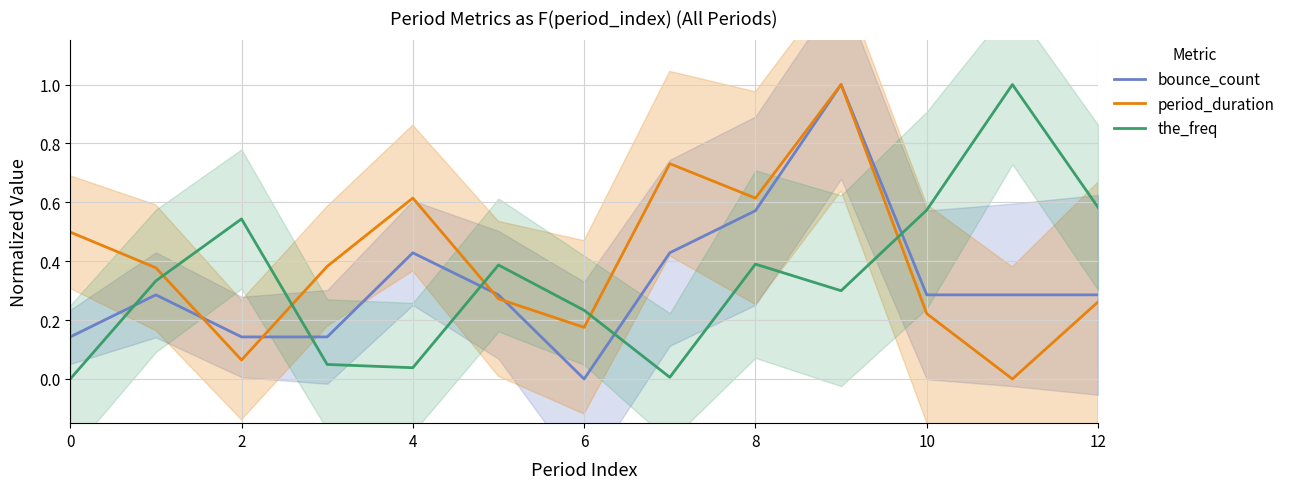

Reading left to right, extract all data points from this chart.

bounce_count: 0.1	0.3	0.1	0.1	0.4	0.3	0.0	0.4	0.6	1.0	0.3	0.3	0.3
period_duration: 0.5	0.4	0.1	0.4	0.6	0.3	0.2	0.7	0.6	1.0	0.2	0.0	0.3
the_freq: 0.0	0.3	0.5	0.0	0.0	0.4	0.2	0.0	0.4	0.3	0.6	1.0	0.6